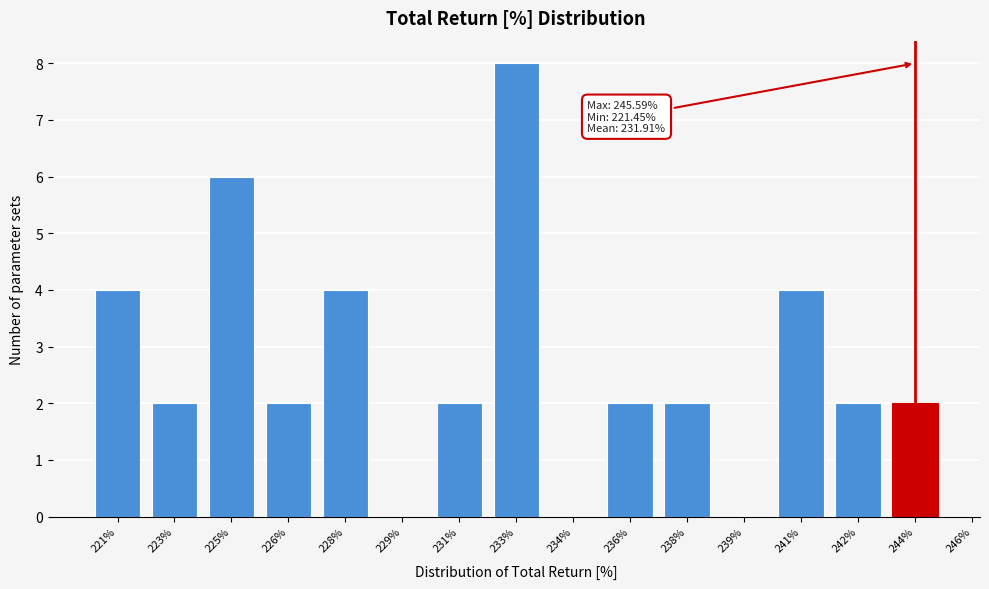

Reading right to left, extract all data points from this chart.

244%=2	242%=2	241%=4	239%=0	238%=2	236%=2	234%=0	233%=8	231%=2	229%=0	228%=4	226%=2	225%=6	223%=2	221%=4